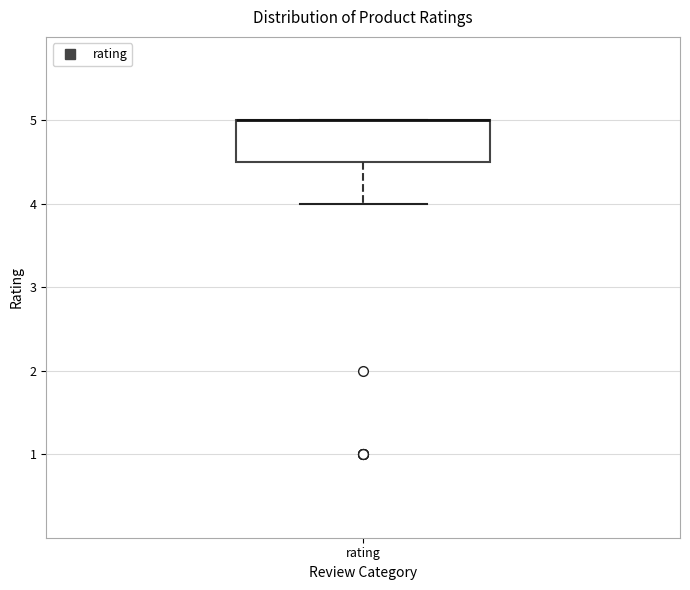

Read this box plot against the y-axis: the position of the median line, the range covered by the box, and the ends of both whiskers. The values are not printed on the chart, so give them approximately, as read against the axis.

median 5.0 (drawn on the box's upper edge), box 4.5 to 5.0, whiskers 4.0 to 5.0